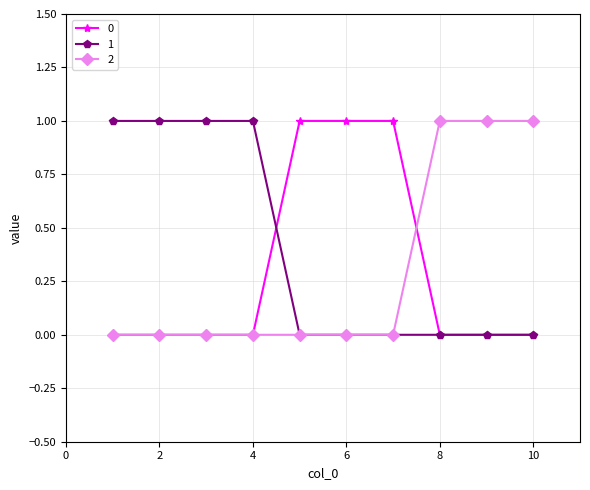

Is this an area chart (filled region under the line)?

No